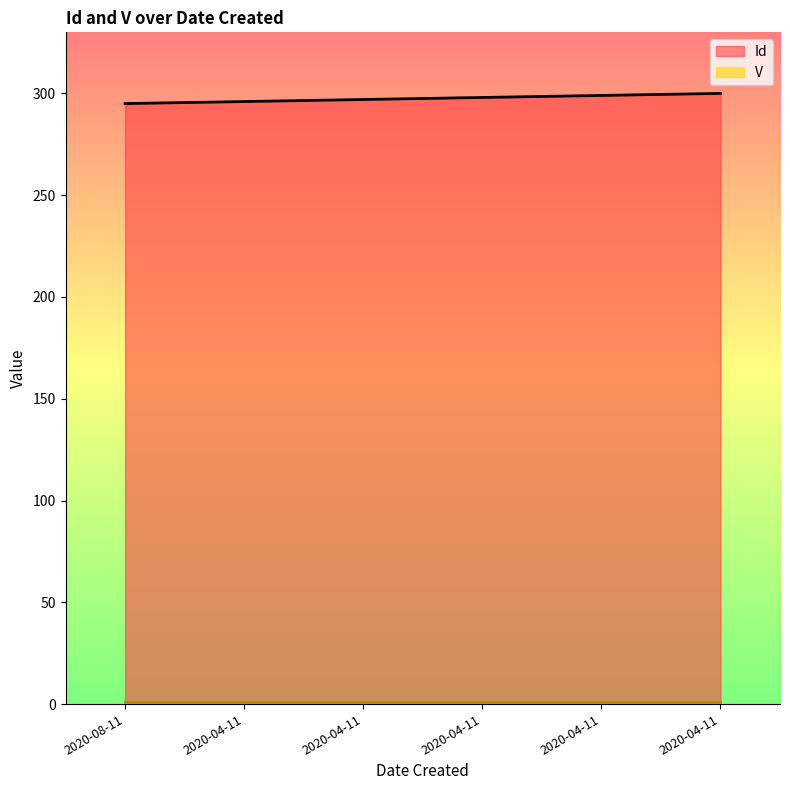

What is the change in value from 2020-04-11 to 2020-04-11?

+1